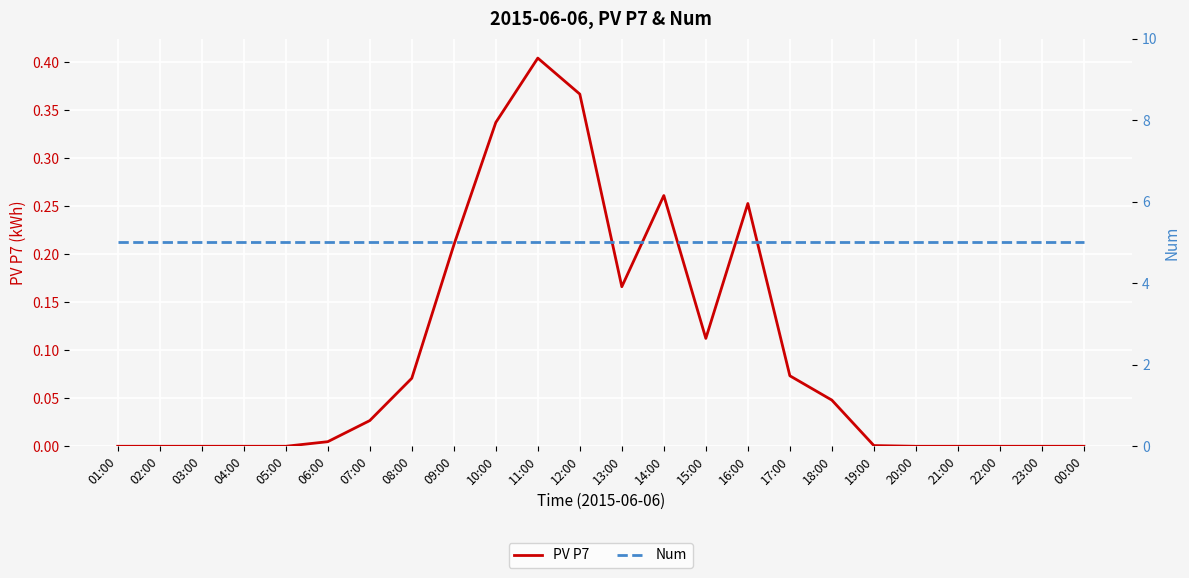

True or false: Num has a value of 6.9 at 13:00.

False